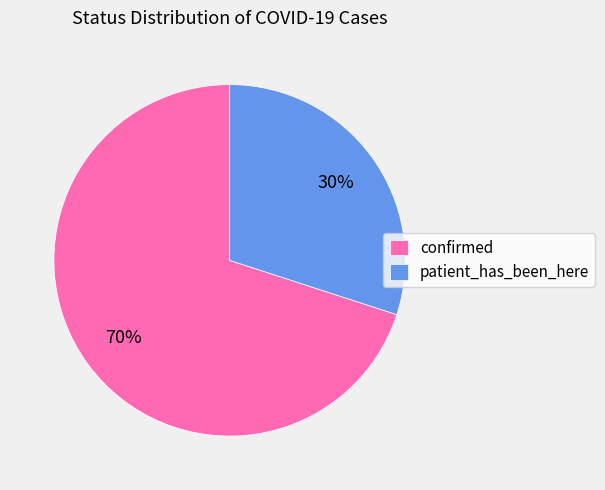

To the nearest percent, what is the combined percentage of patient_has_been_here and confirmed?

100%